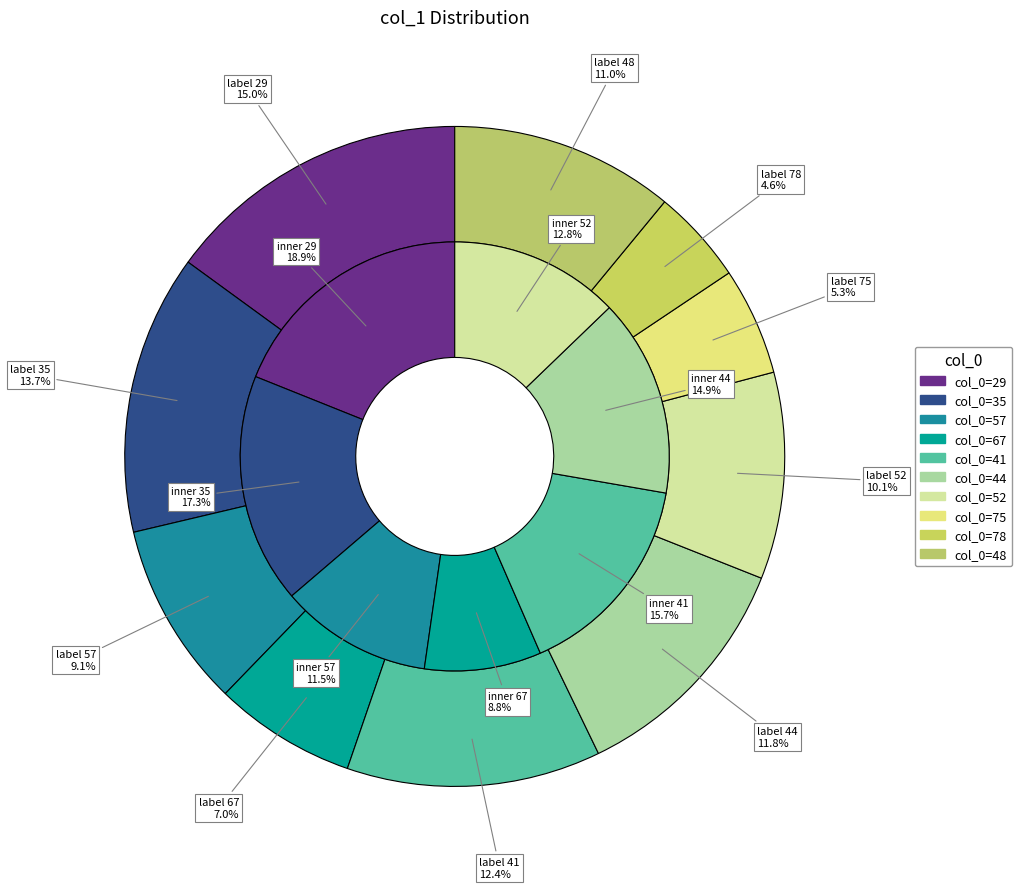

Combined, do 52 and 35 account for over 50%?

No